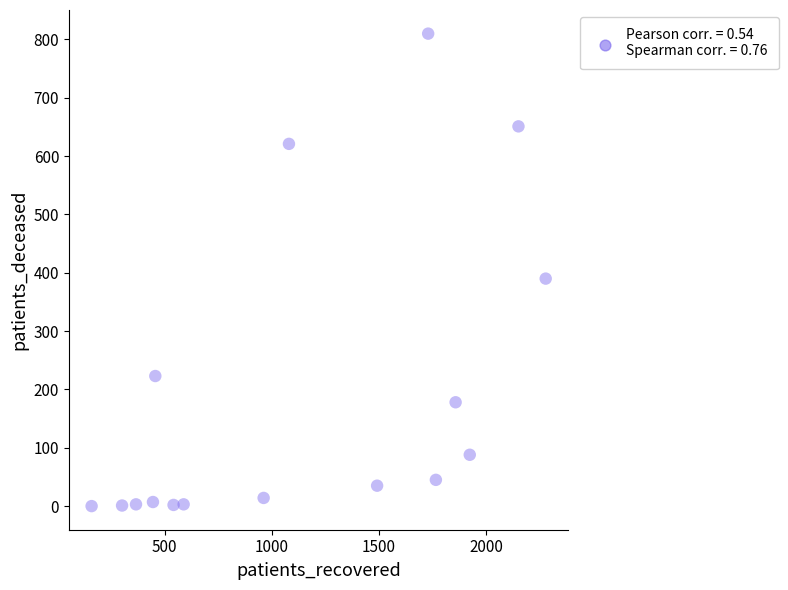

What Y value in the scatter plot is closest to 405?

390